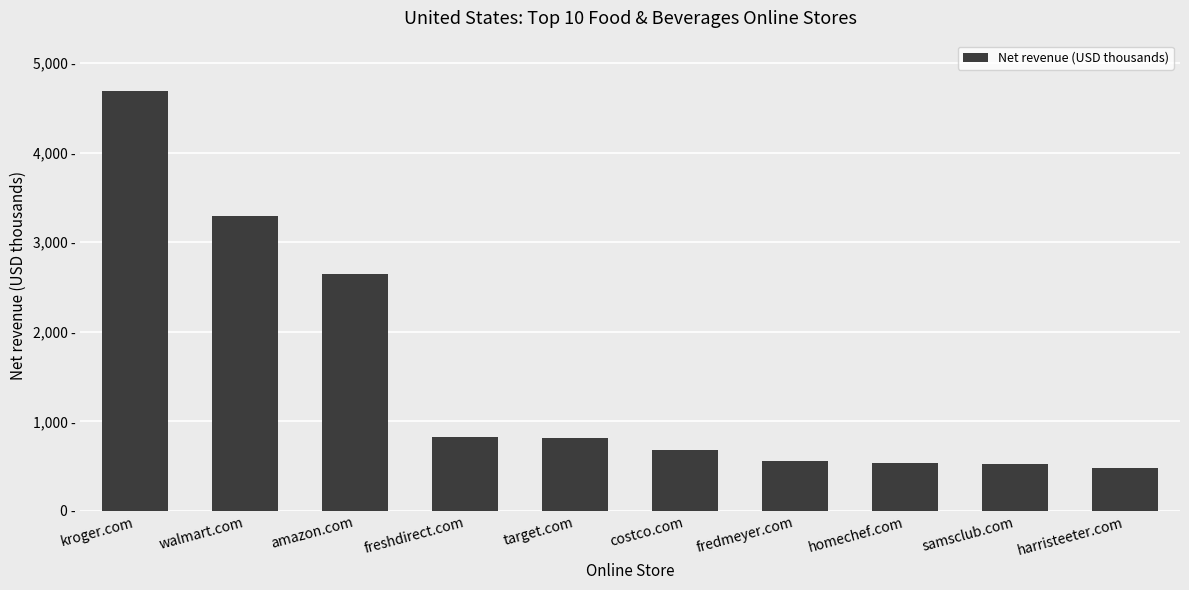

Which category has the lowest value across all series?

harristeeter.com